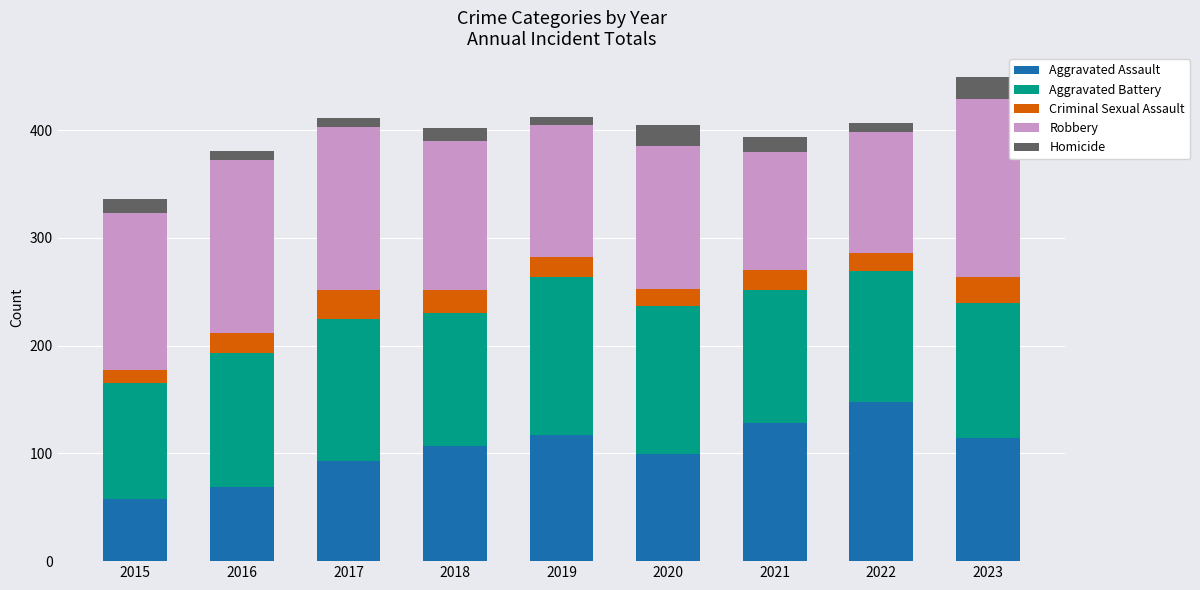

What is the difference between the maximum and second lowest values in the Aggravated Assault series?

79